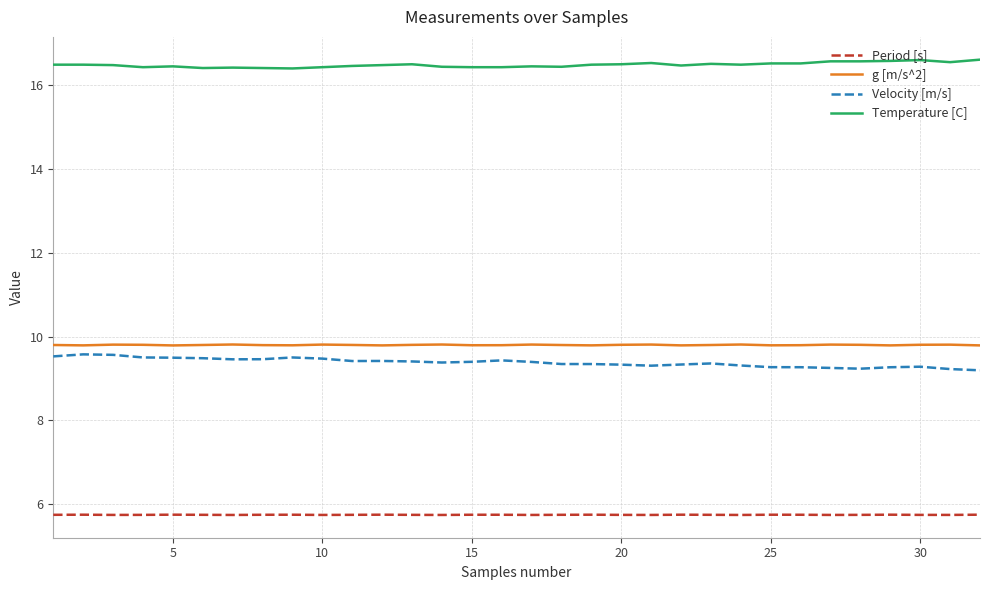

Which series has the largest total across all categories?

Temperature [C]